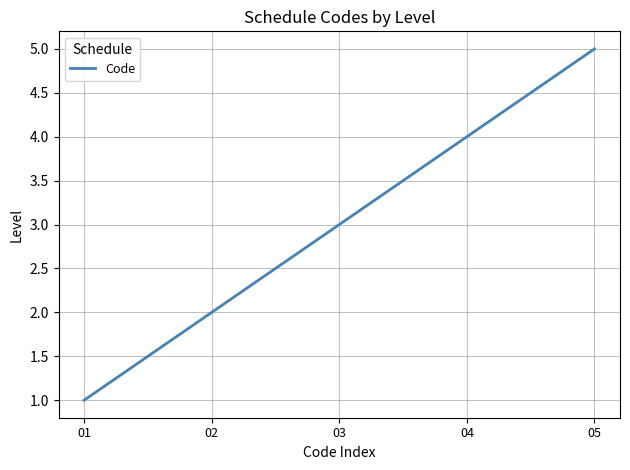

How many values are below 3?

2